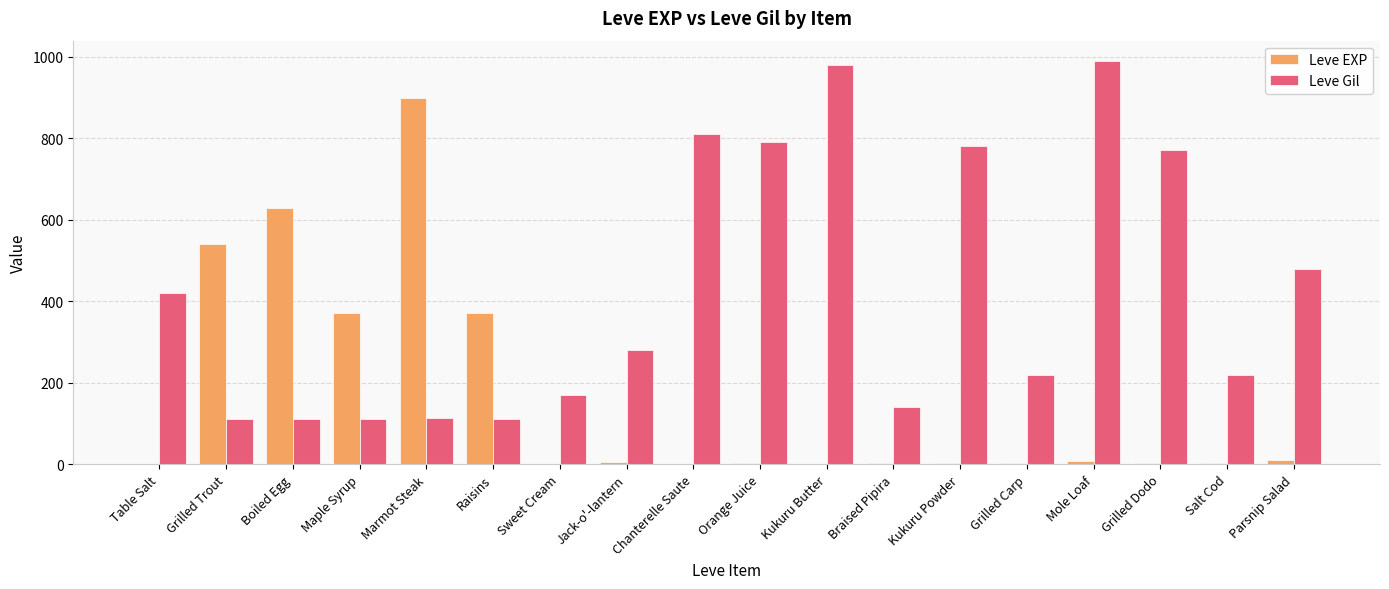

What is the difference between the Leve Gil values at Table Salt and Grilled Carp?

200